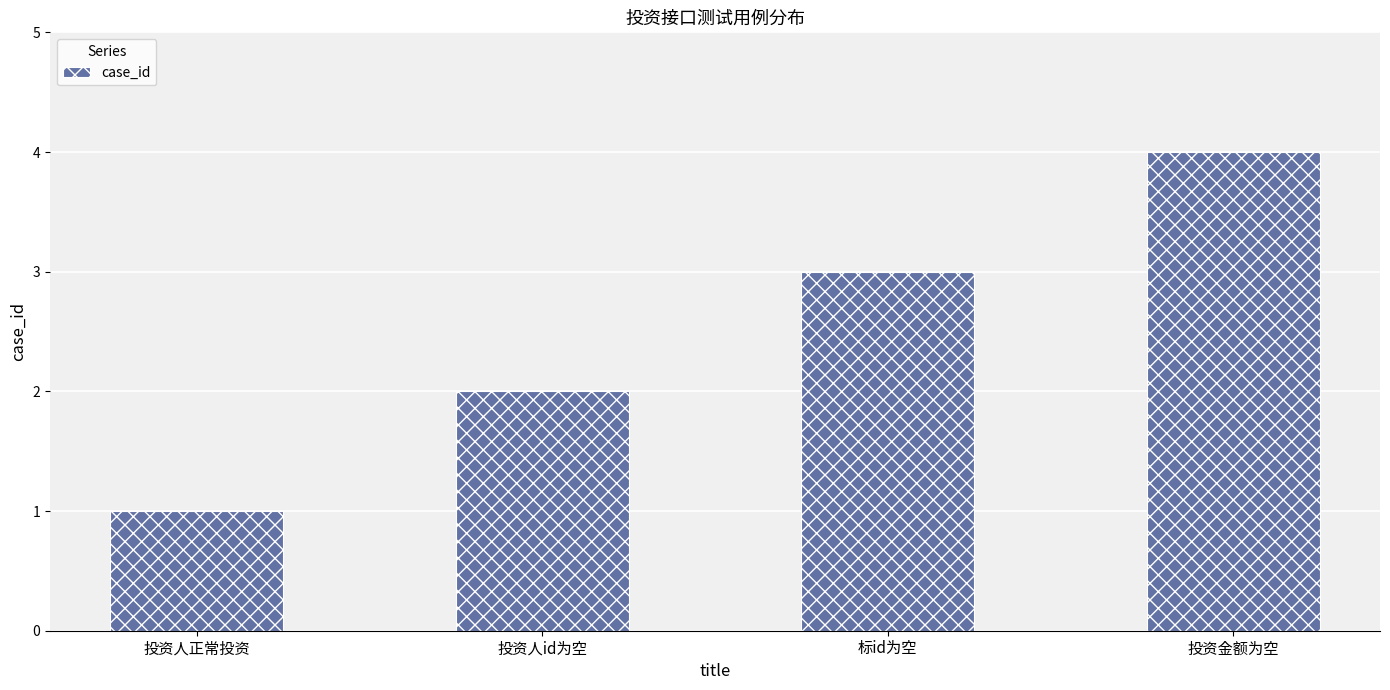

List the labels in order of value, smallest first.

投资人正常投资, 投资人id为空, 标id为空, 投资金额为空